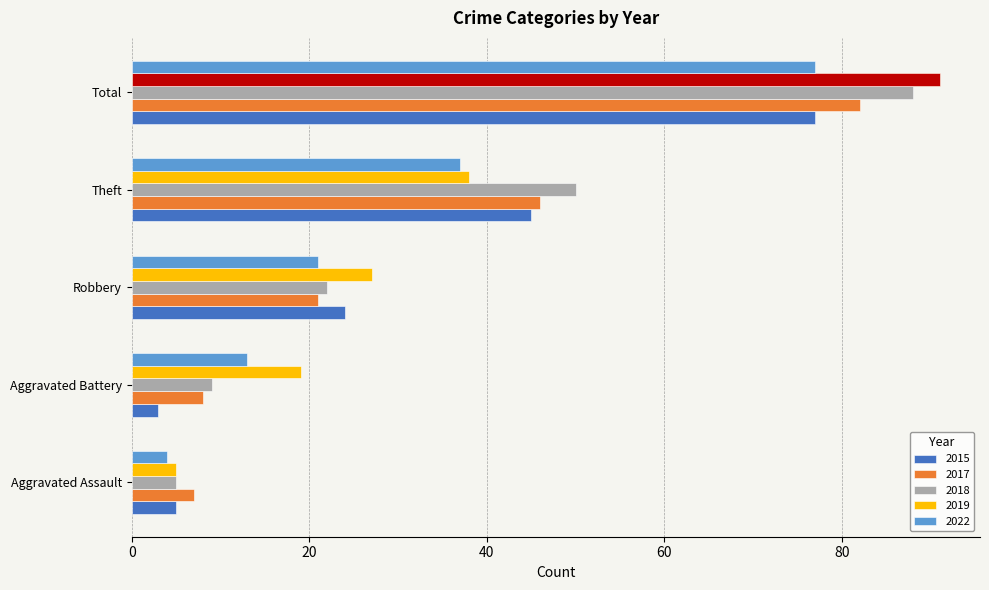

At which label does 2015 reach its peak?

Total